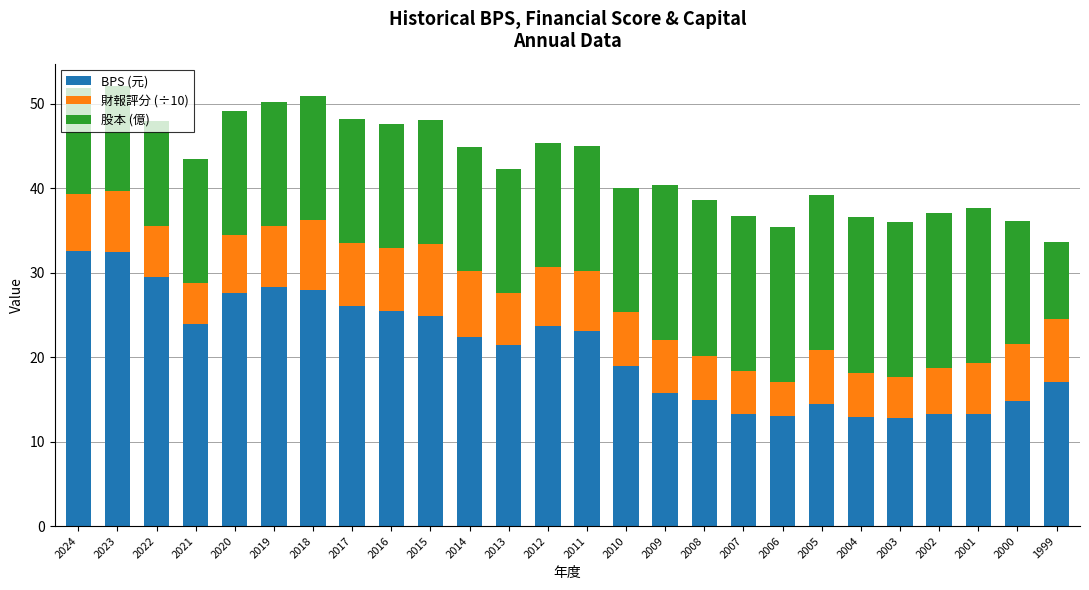

How many series are shown in this chart?

3